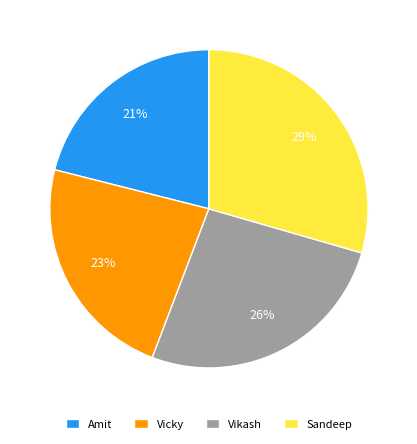

The Amit slice represents 21% of the pie. True or false?

True